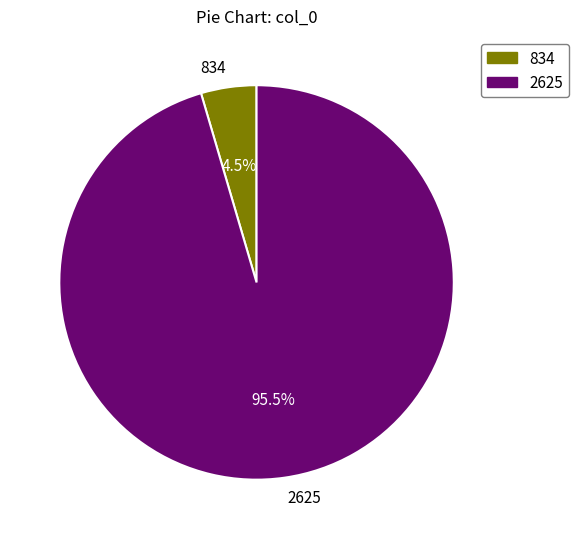

Which has a higher value, 834 or 2625?

2625